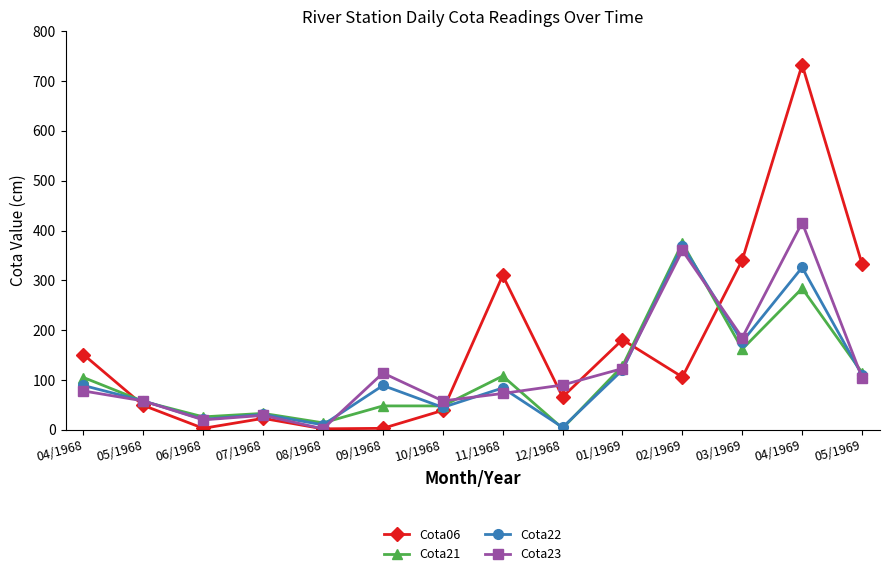

What is the label of the 11th point from the right?

07/1968